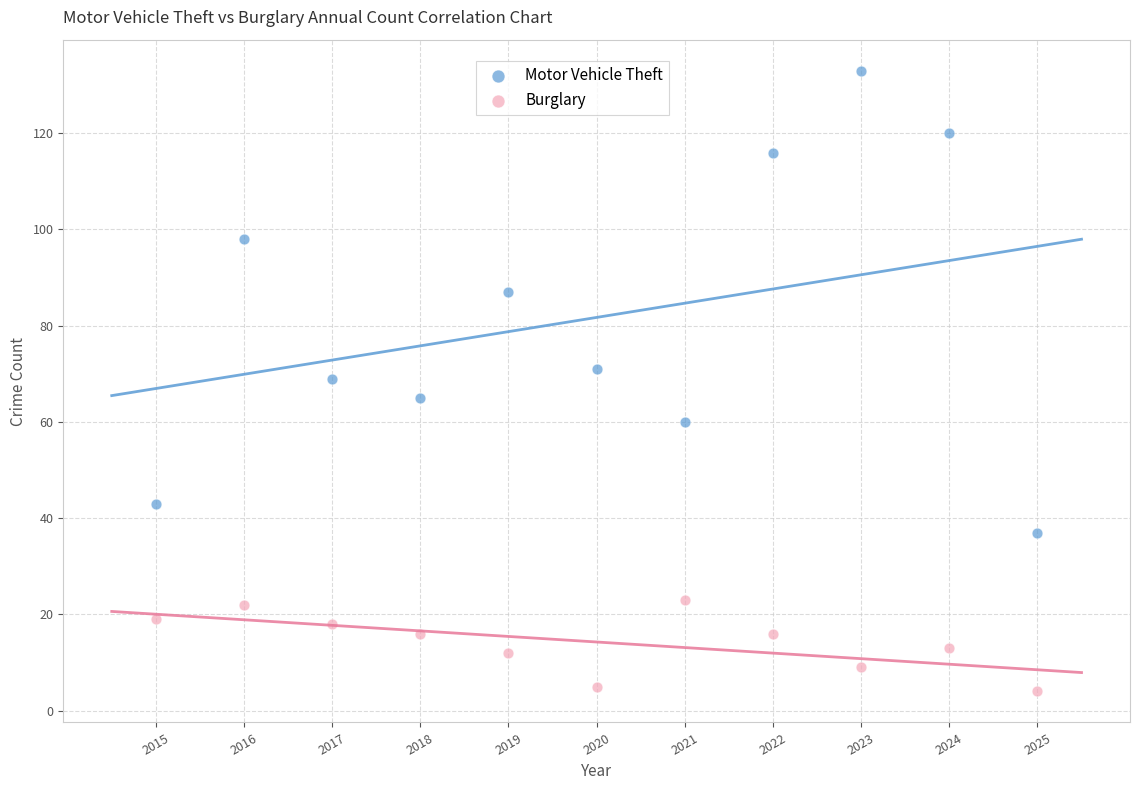

Which series contains the lowest Y value?

Burglary